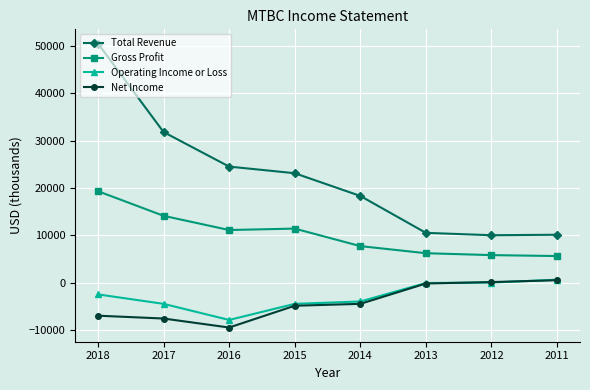

What is the difference between the maximum and second lowest values in the Operating Income or Loss series?

5100